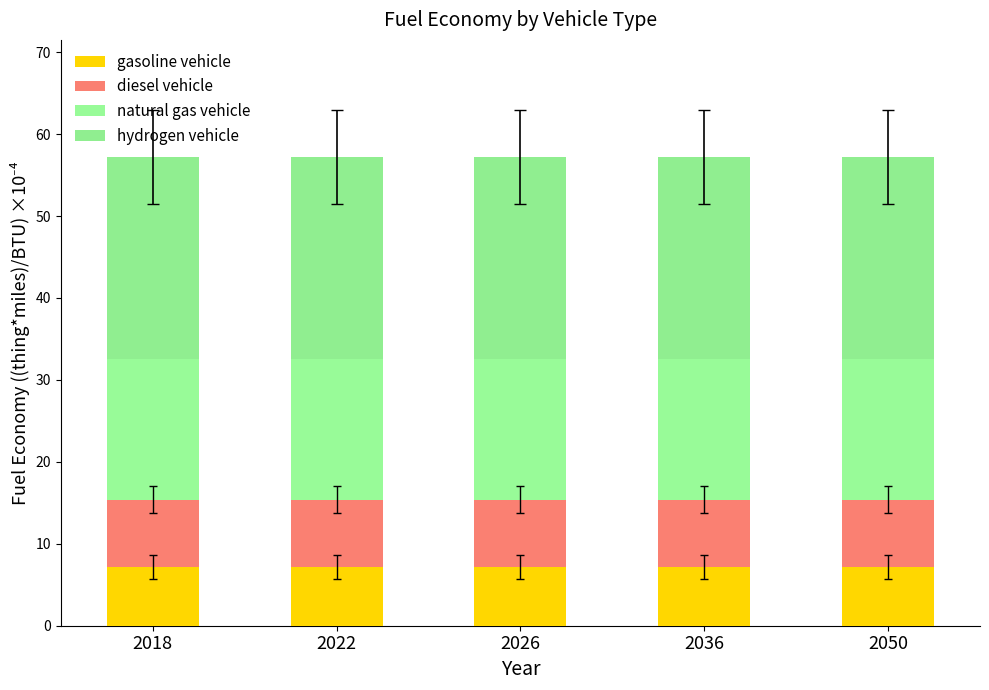

Is it true that gasoline vehicle equals 10.9 at 2026?

False